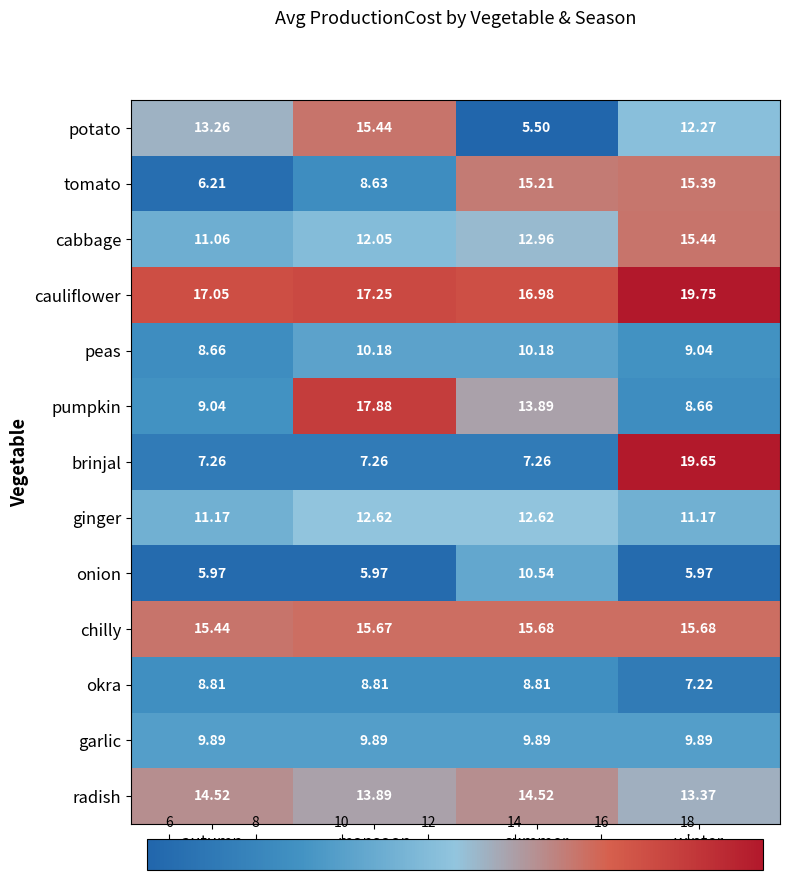

Which label corresponds to the smallest value in the chart?

summer